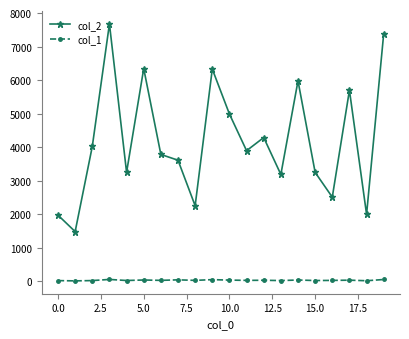

List the series in order of their peak value, highest first.

col_2, col_1